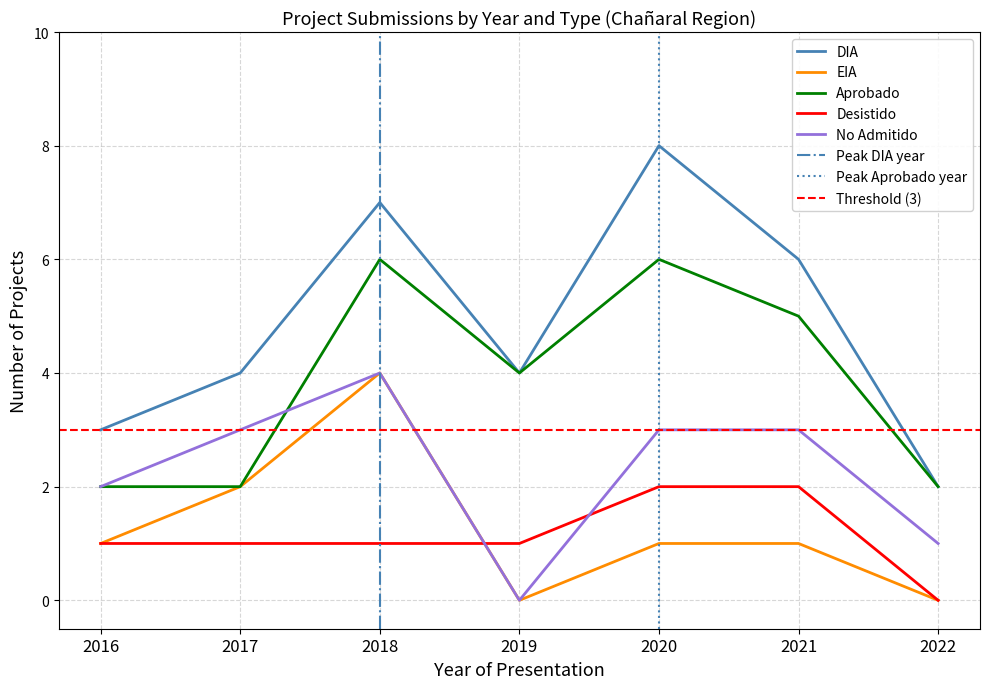

How many lines are shown in the chart?

5